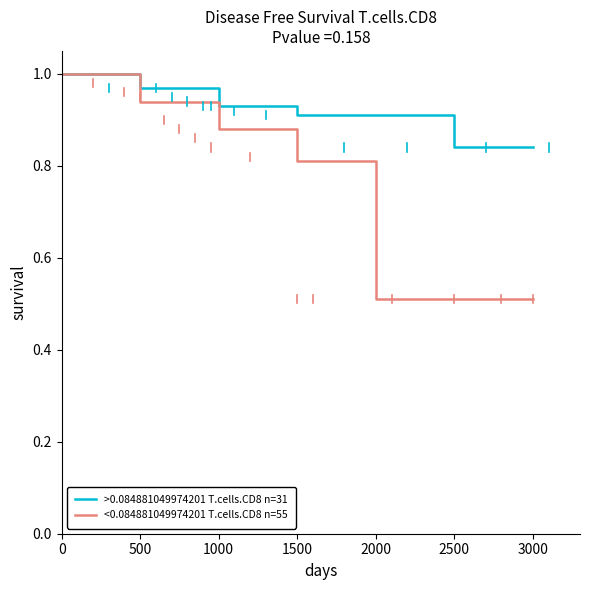

True or false: >0.084881049974201 T.cells.CD8 n=31 has more than 1 interior local peaks.

False